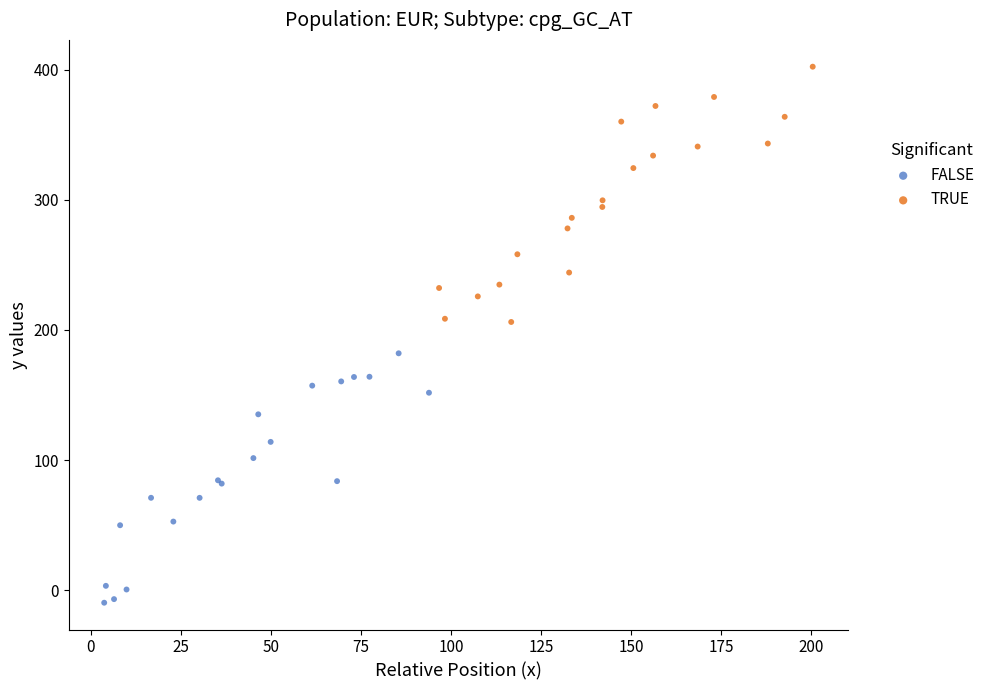

What are all the series names shown in the legend?

FALSE, TRUE